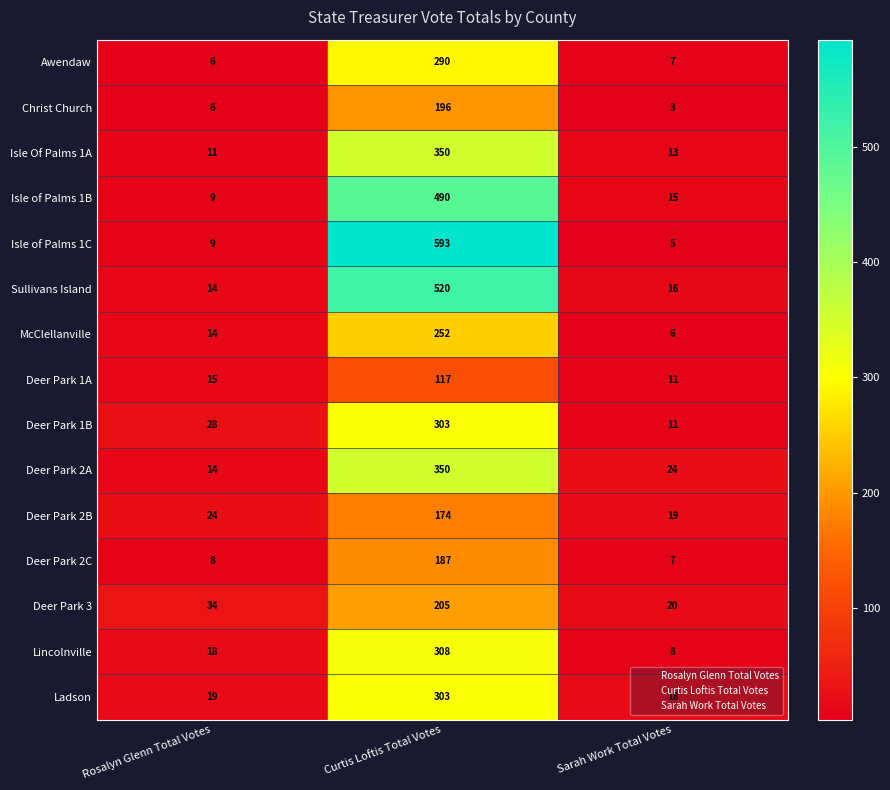

Between Rosalyn Glenn Total Votes and Curtis Loftis Total Votes, which series saw the biggest shift?

Isle of Palms 1C